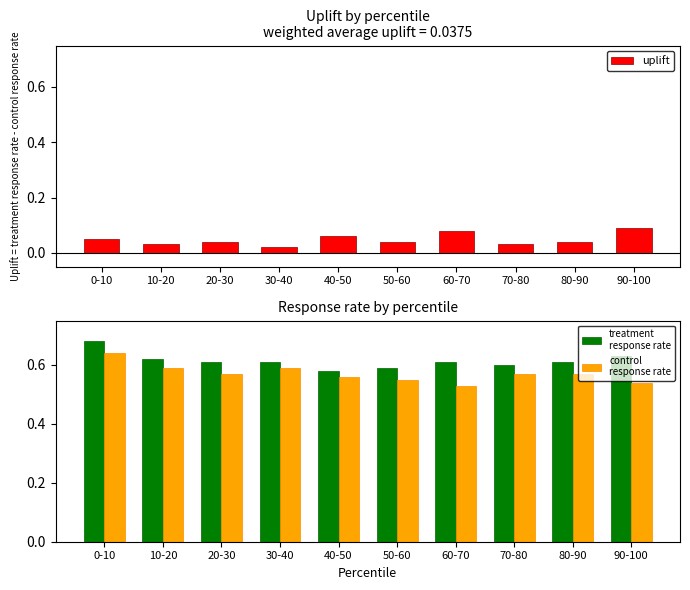

The control
response rate series shows 1.0 at 30-40. True or false?

False